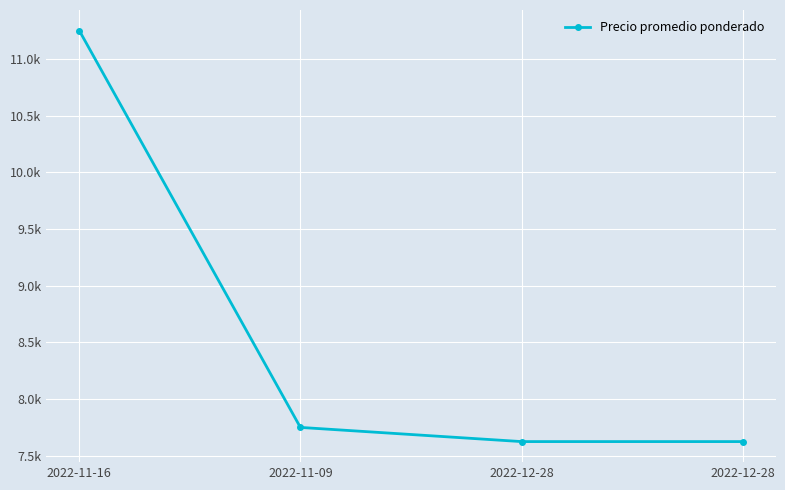

Where does the data first go above 7750?

2022-11-16